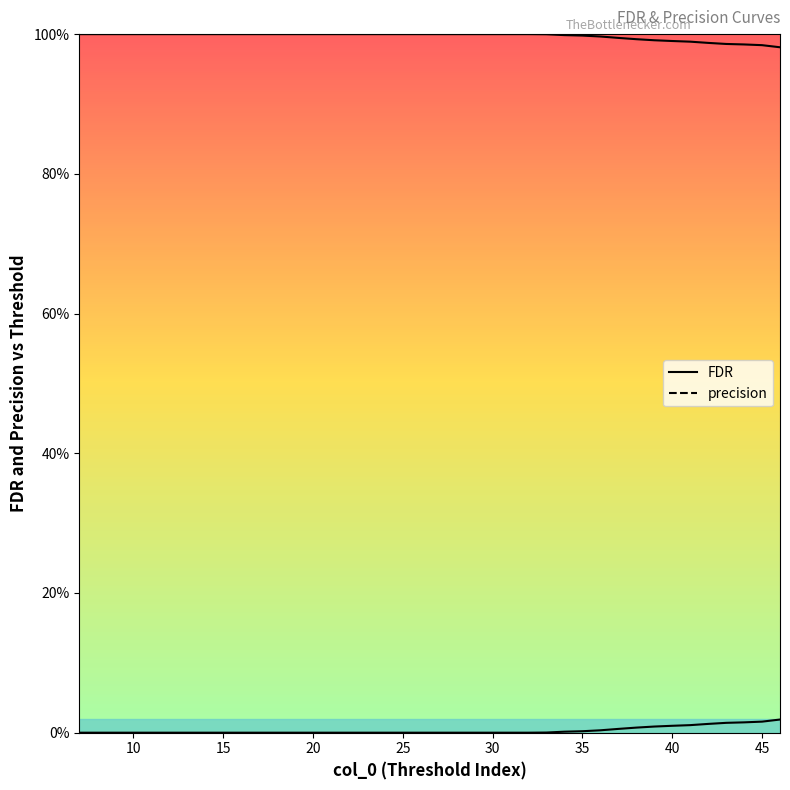

How many lines are shown in the chart?

2